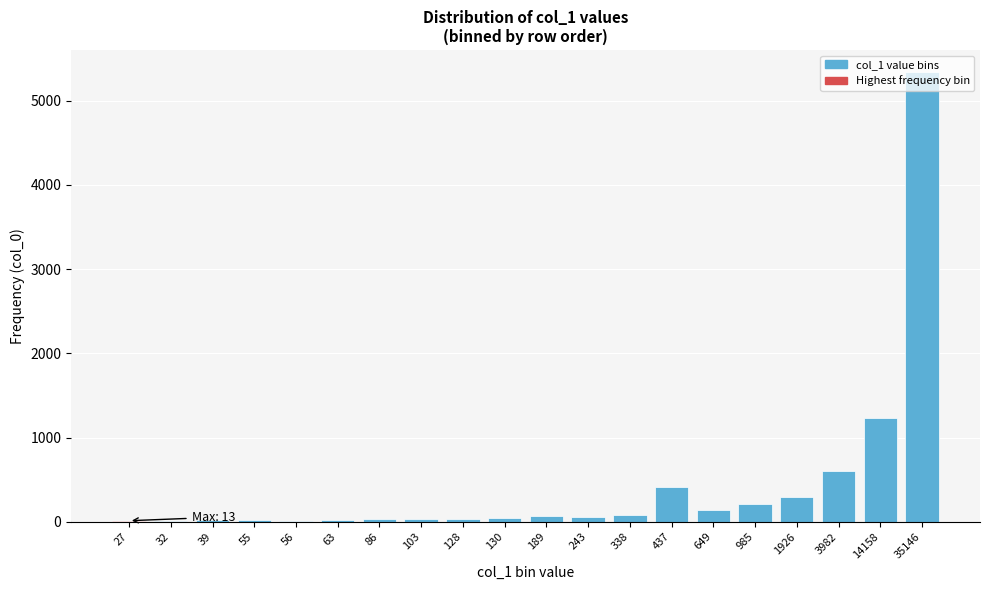

What is the maximum value shown in the chart?

5335